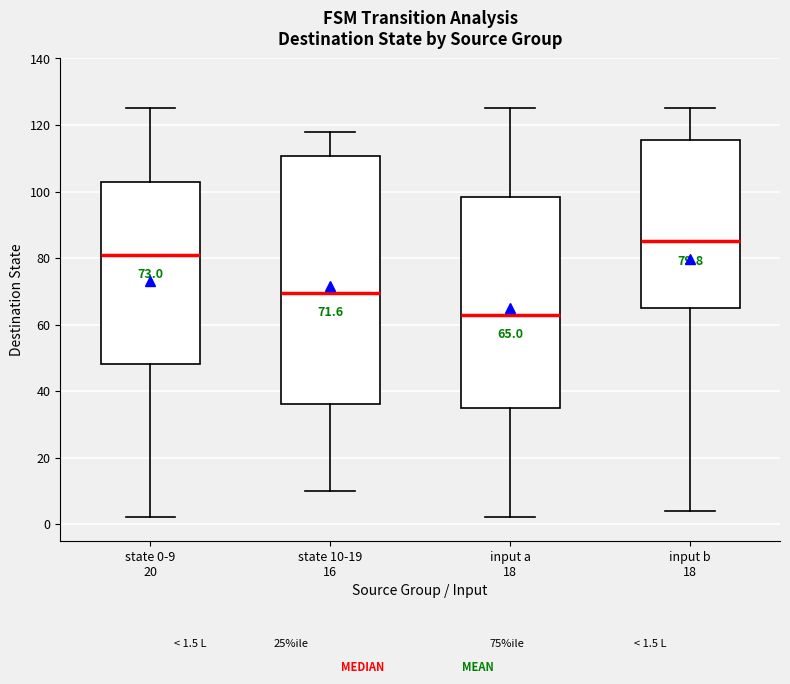

Which box has the highest median line?

input b 18